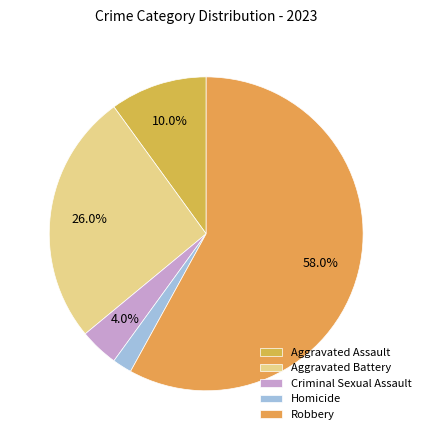

How many segments does this pie chart have?

5